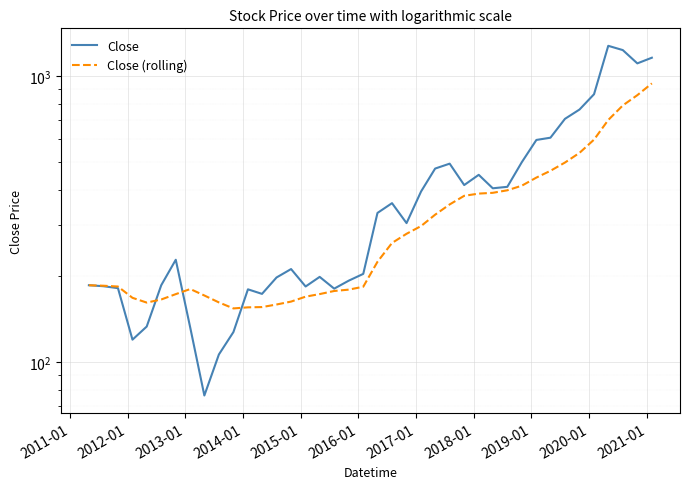

How many data points in Close (rolling) are less than 223?

20